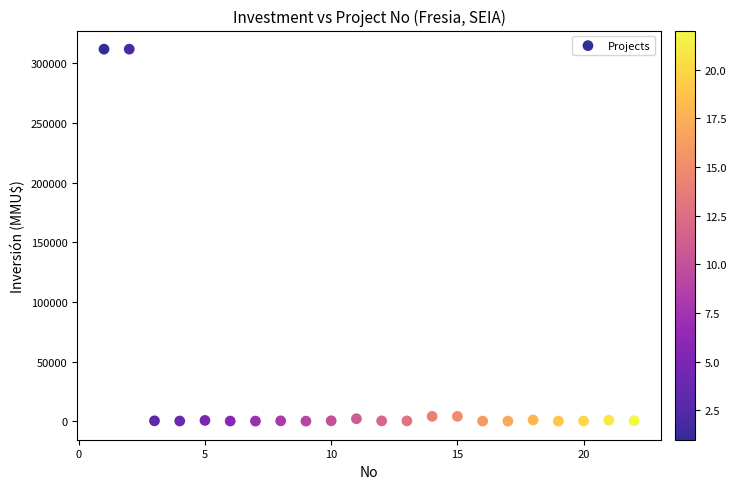

What is the range of Y values (max minus min)?

312000